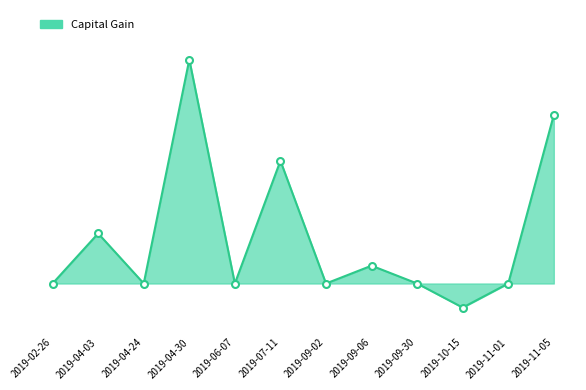

Rank the categories by value from highest to lowest.

2019-04-30, 2019-11-05, 2019-07-11, 2019-04-03, 2019-09-06, 2019-02-26, 2019-04-24, 2019-06-07, 2019-09-02, 2019-09-30, 2019-11-01, 2019-10-15